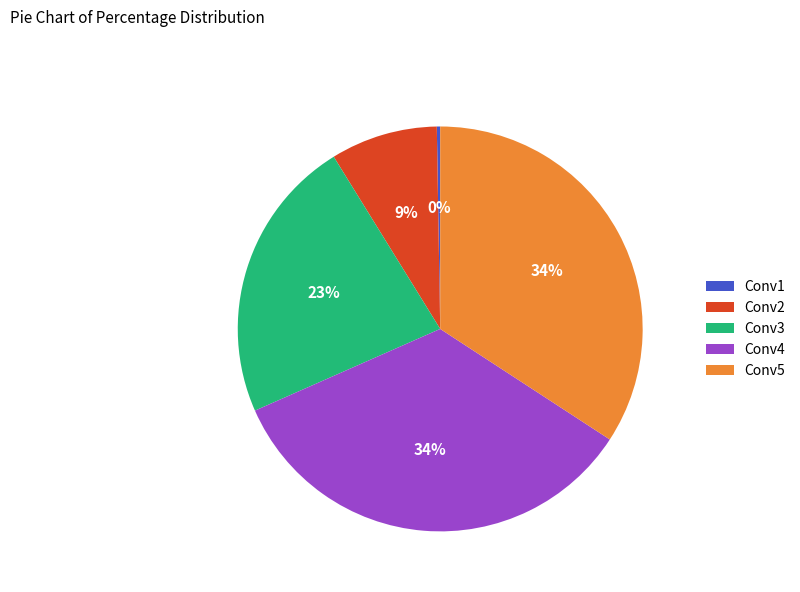

To the nearest percent, what is the average slice percentage?

20%